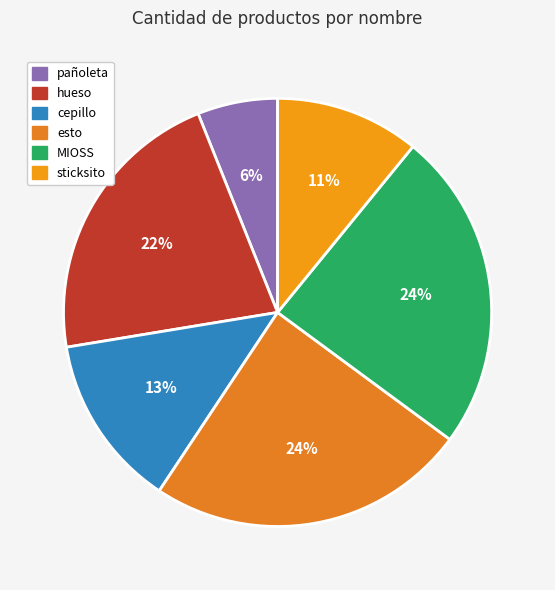

How many segments does this pie chart have?

6